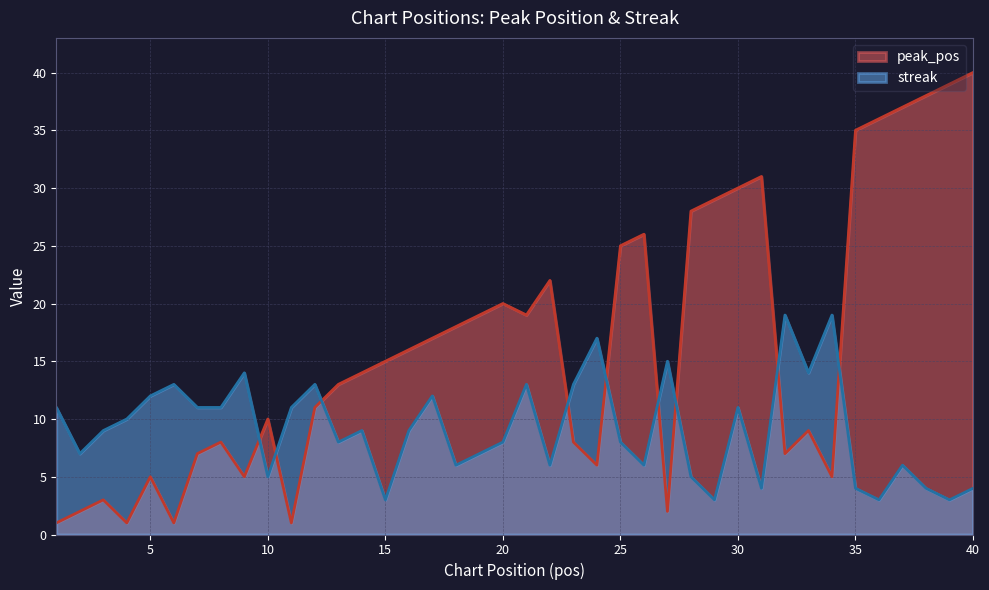

What is the sum of the streak values at 18 and 26?

12